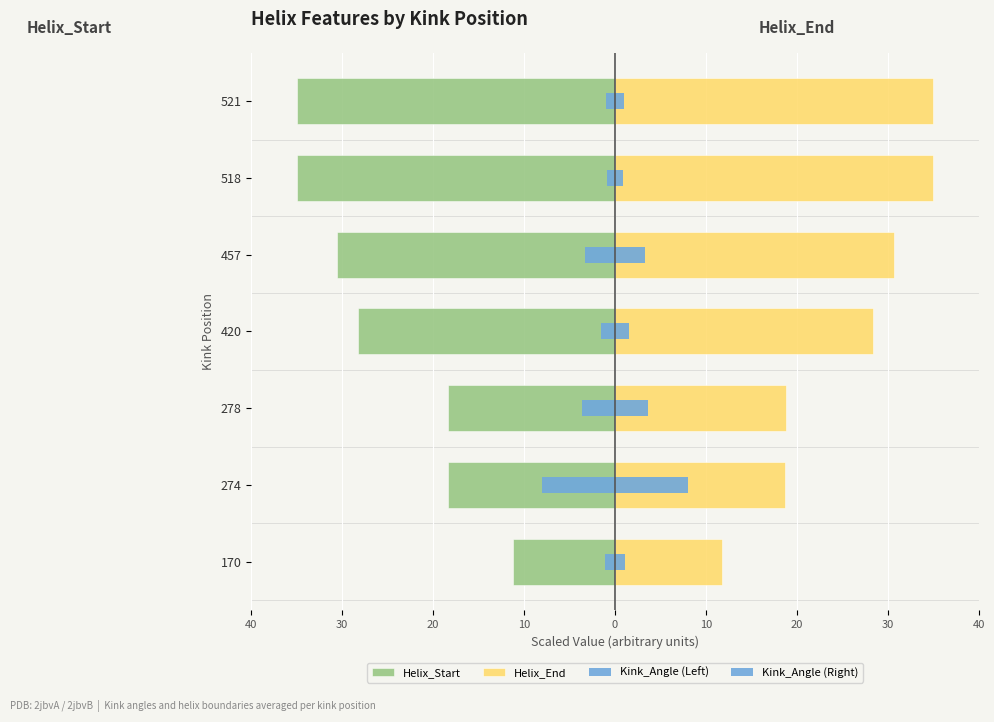

What are all the series names shown in the legend?

Helix_Start, Helix_End, Kink_Angle (Left), Kink_Angle (Right)